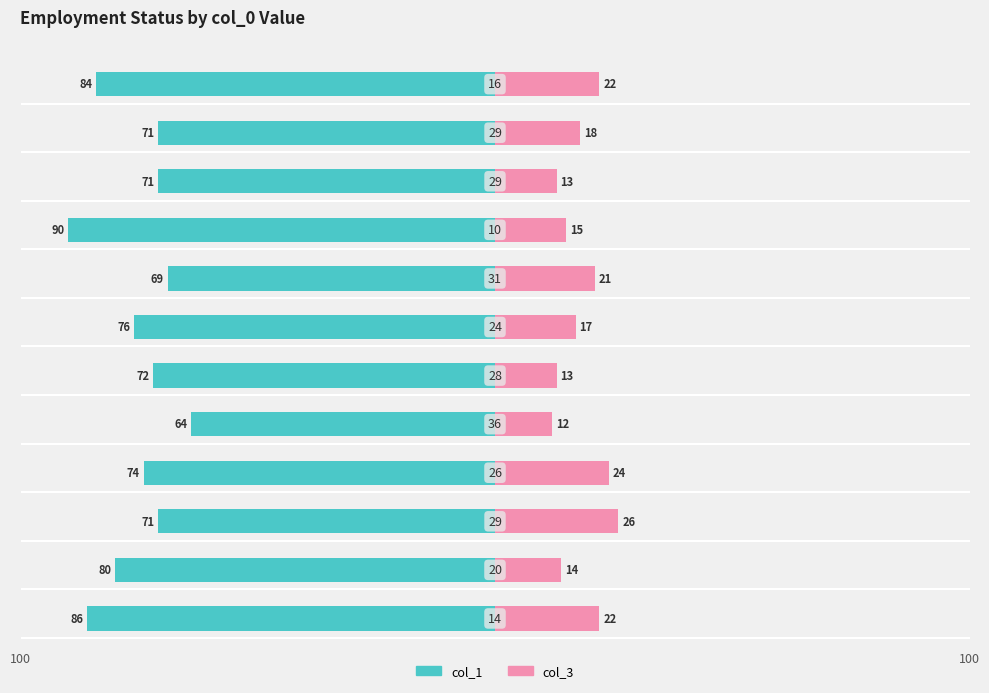

Reading left to right, extract all data points from this chart.

col_1: -86	-80	-71	-74	-64	-72	-76	-69	-90	-71	-71	-84
col_3: 22	14	26	24	12	13	17	21	15	13	18	22